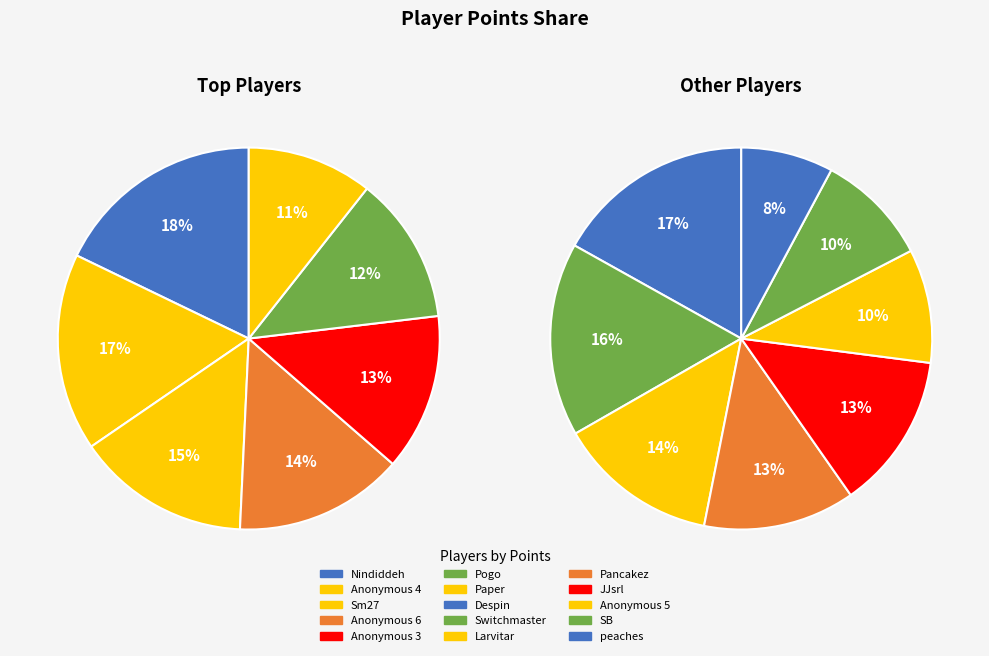

Which slice is the smallest?

peaches